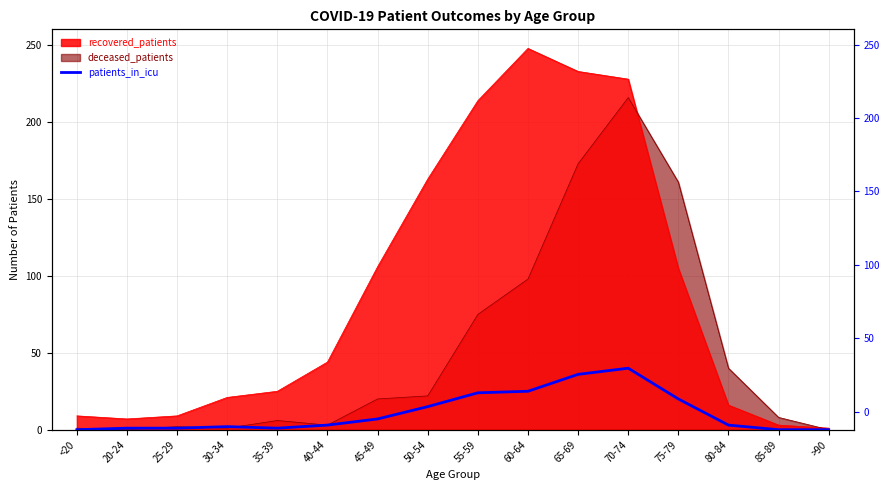

Count the number of categories in the chart.

16